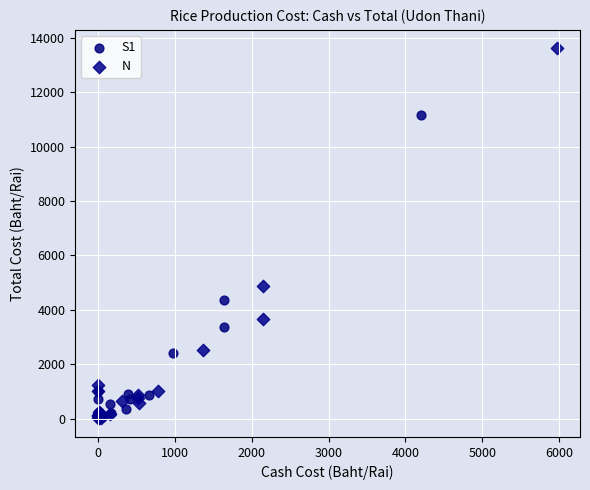

Which series reaches the maximum Y coordinate?

N